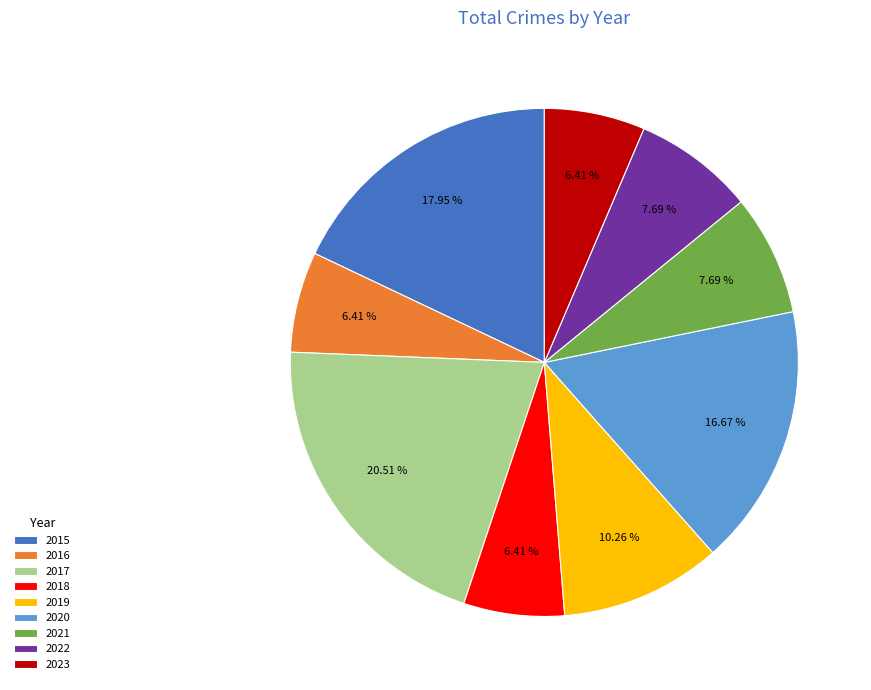

Does 2020 represent more than half of the total?

No